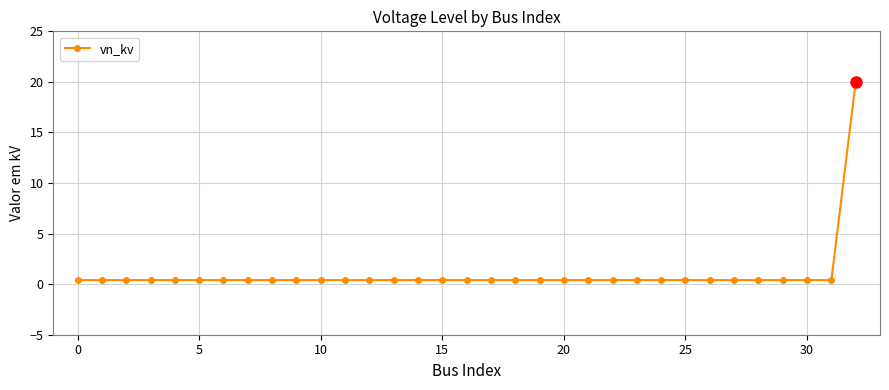

What is the greatest value displayed?

20.0